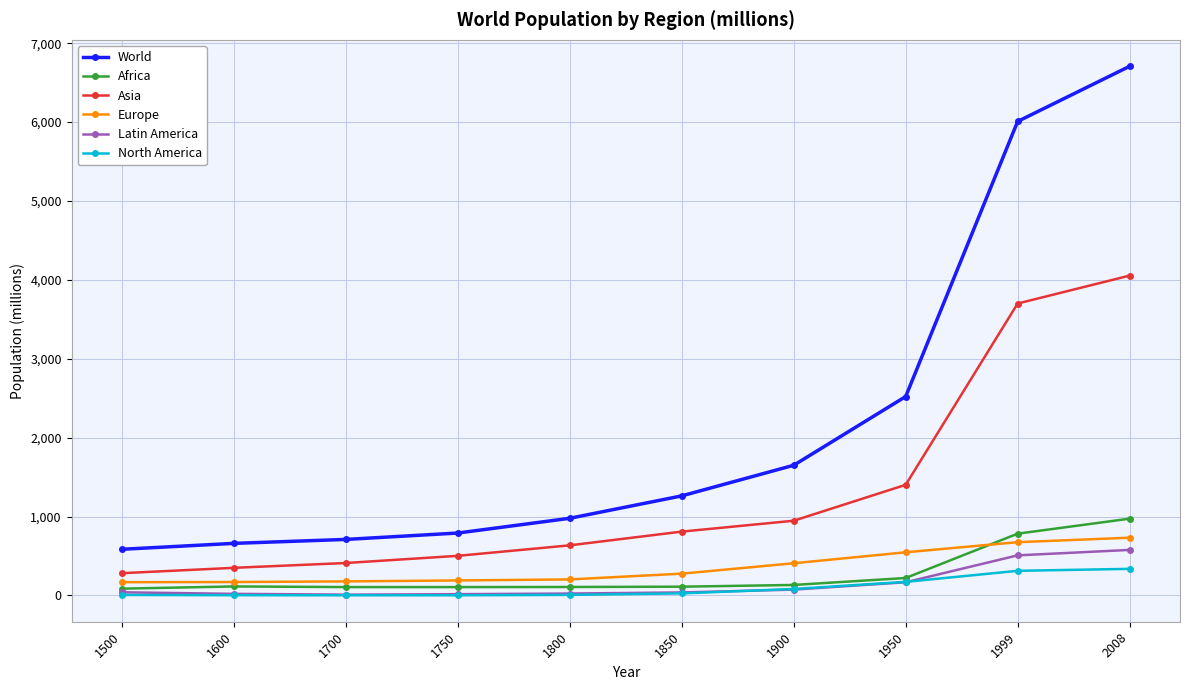

True or false: Africa and World cross at least once.

False